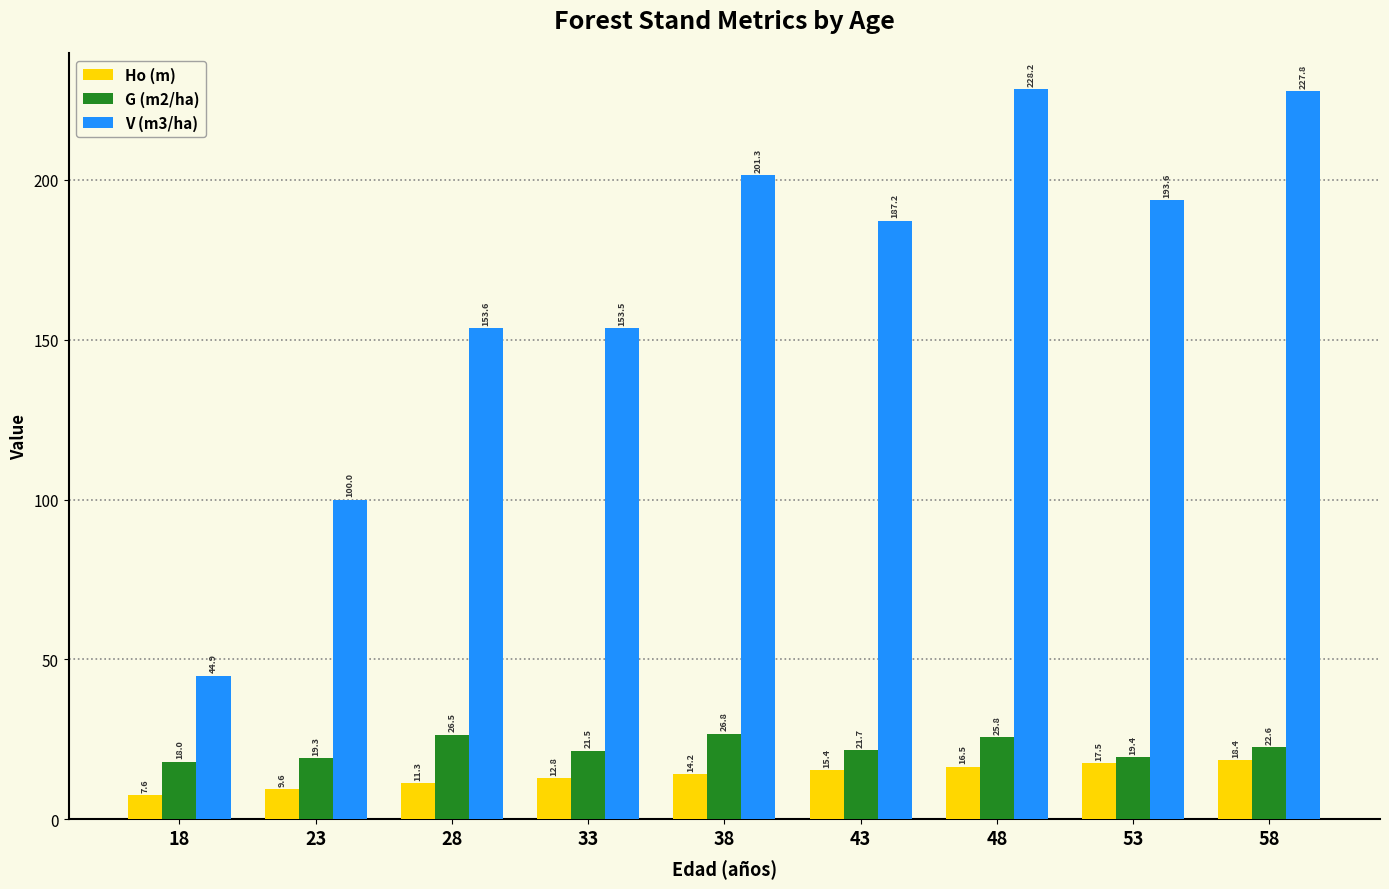

True or false: V (m3/ha) has a value of 193.6 at 53.

True